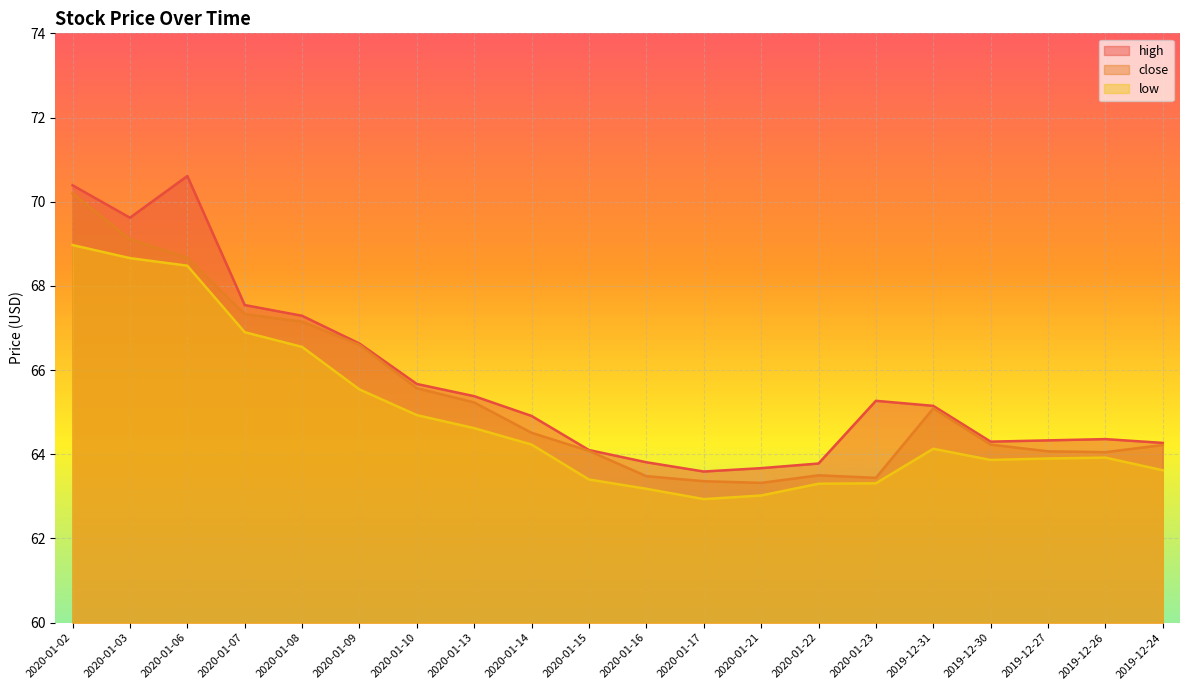

Count the number of data series in this chart.

3